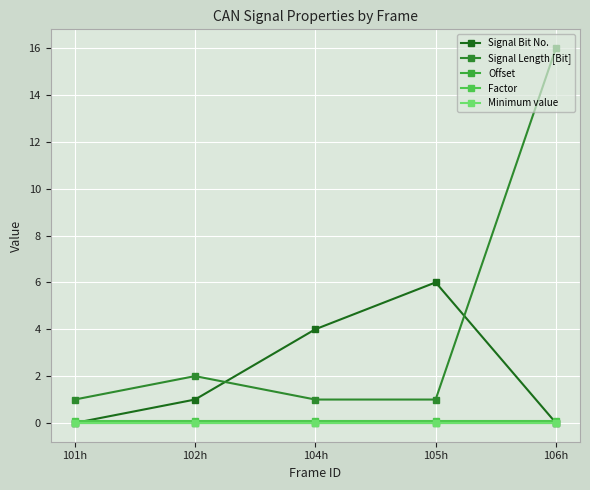

What is the maximum value shown in the chart?

16.0